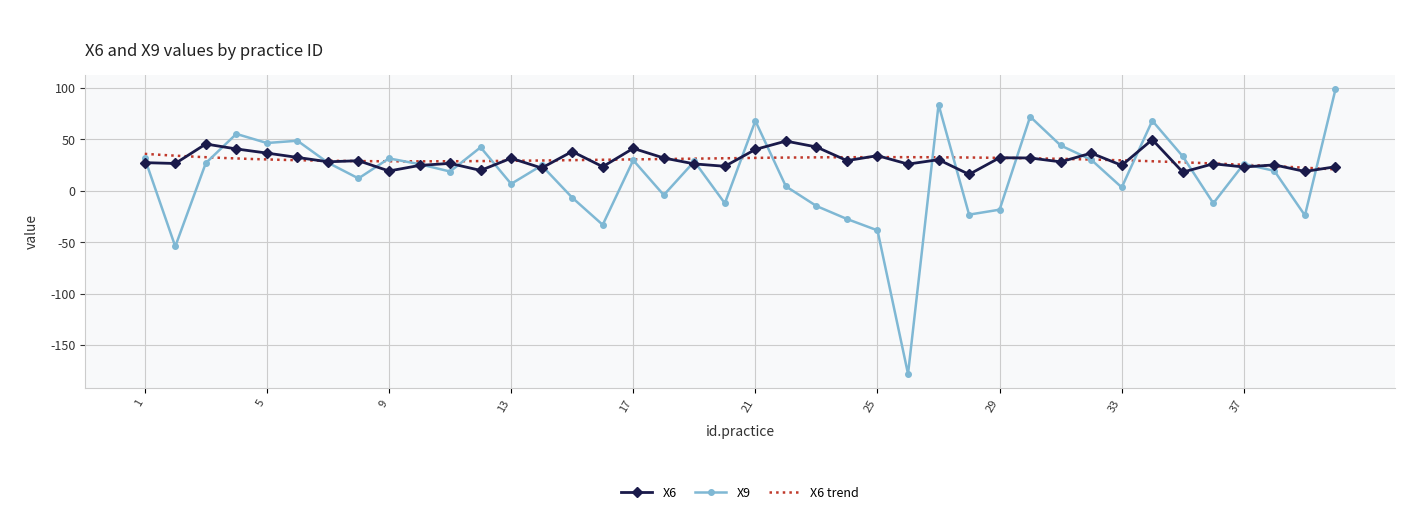

True or false: X9 and X6 intersect in this chart.

True